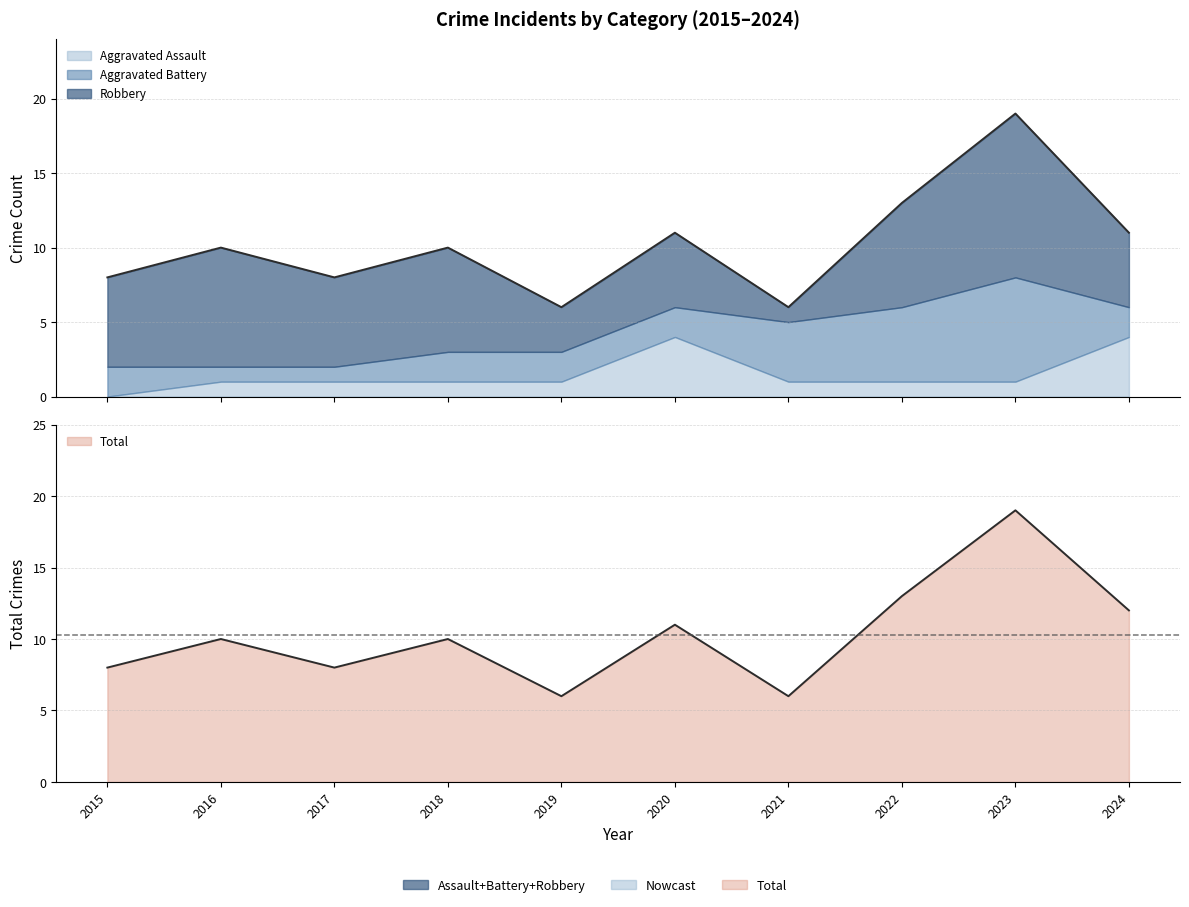

Reading left to right, transcribe all the data shown in this chart.

Aggravated Assault: 0	1	1	1	1	4	1	1	1	4
Aggravated Battery: 2	1	1	2	2	2	4	5	7	2
Robbery: 6	8	6	7	3	5	1	7	11	5
Total: 8	10	8	10	6	11	6	13	19	12